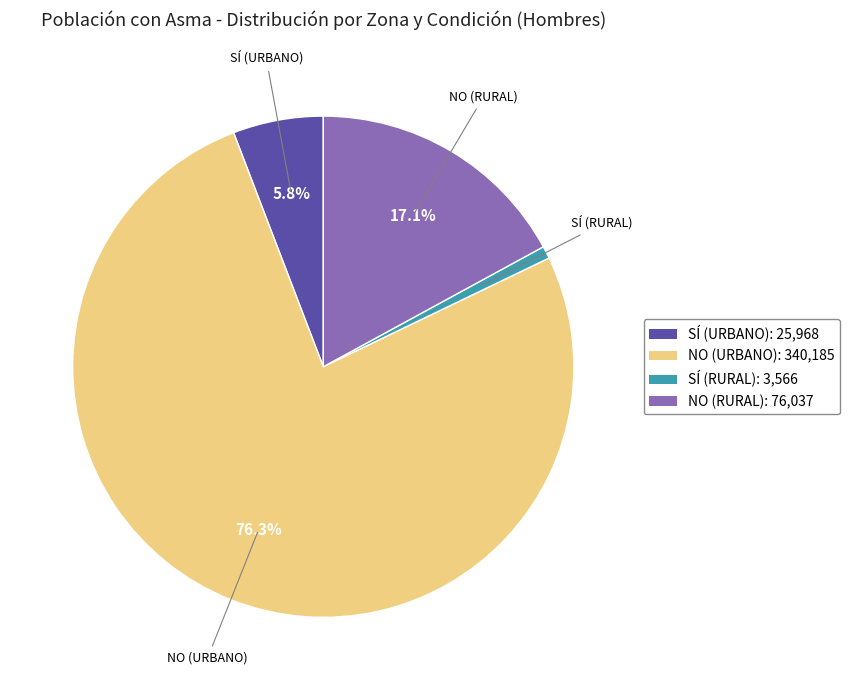

What is the largest slice in the pie chart?

NO (URBANO): 340,185